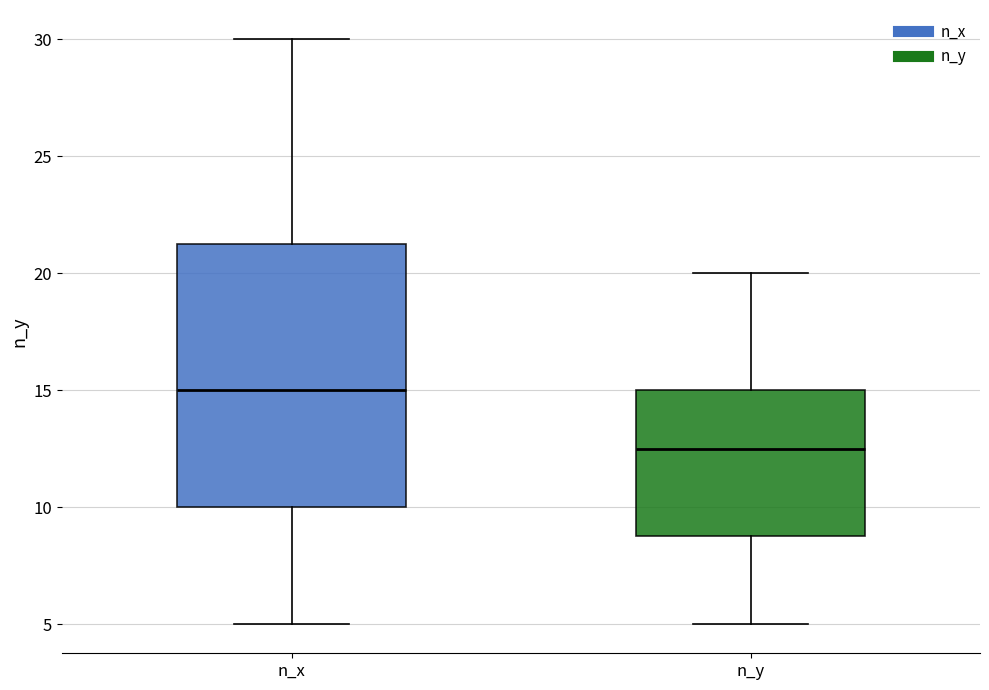

Reading left to right, read every box against the y-axis: the position of its median line, the range the box covers, and the ends of its whiskers. The values are not printed on the chart, so give them approximately, as read against the axis.

n_x: median 15.0, box 10.0 to 21.5, whiskers 5.0 to 30.0
n_y: median 12.5, box 9.0 to 15.0, whiskers 5.0 to 20.0